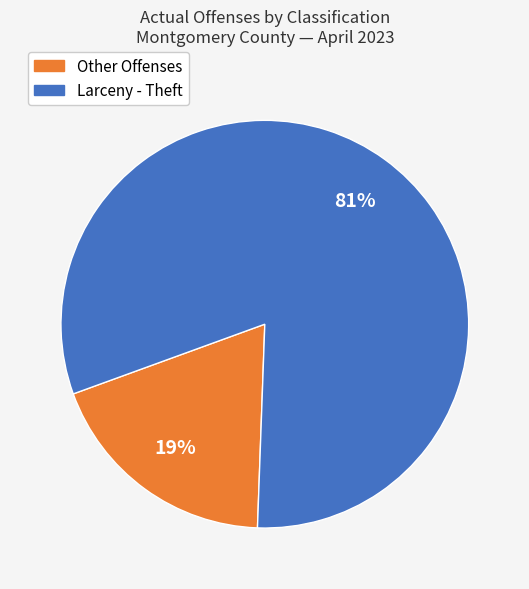

To the nearest percent, what is the difference between the largest and smallest slice percentages?

62%